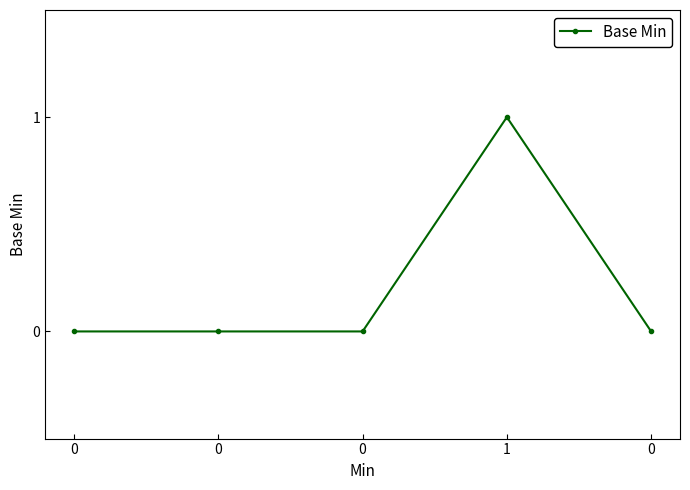

Reading left to right, extract all data points from this chart.

0=0	0=0	0=0	1=1	0=0